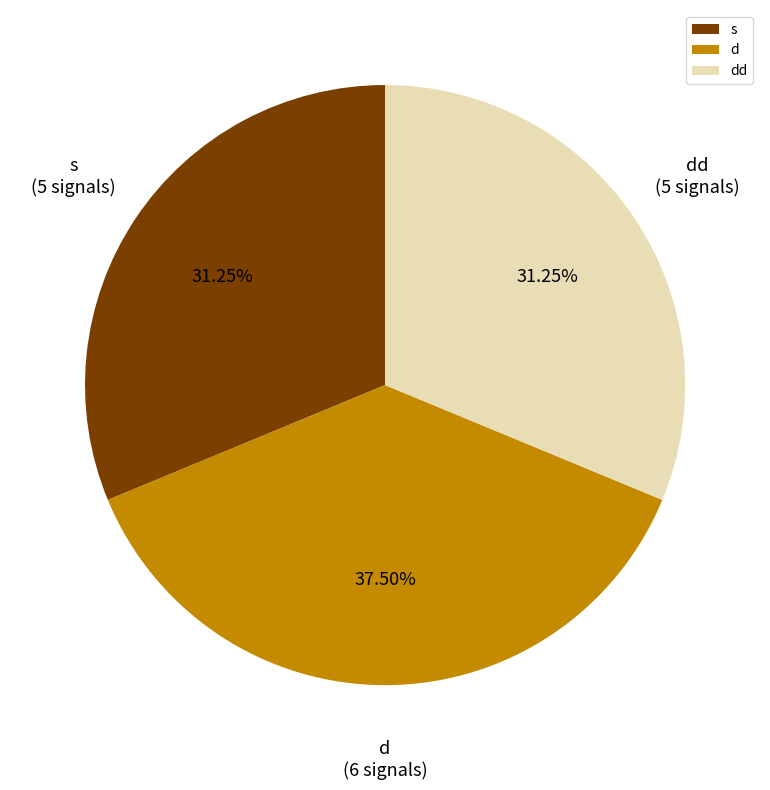

Which slice is the largest?

d